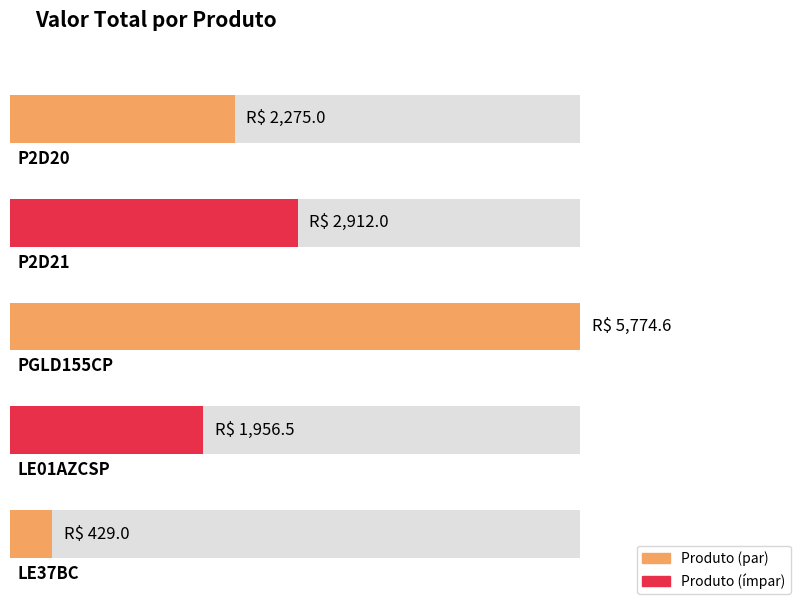

Reading left to right, what are all the values shown in this chart?

2275.0	2912.0	5774.6	1956.5	429.0